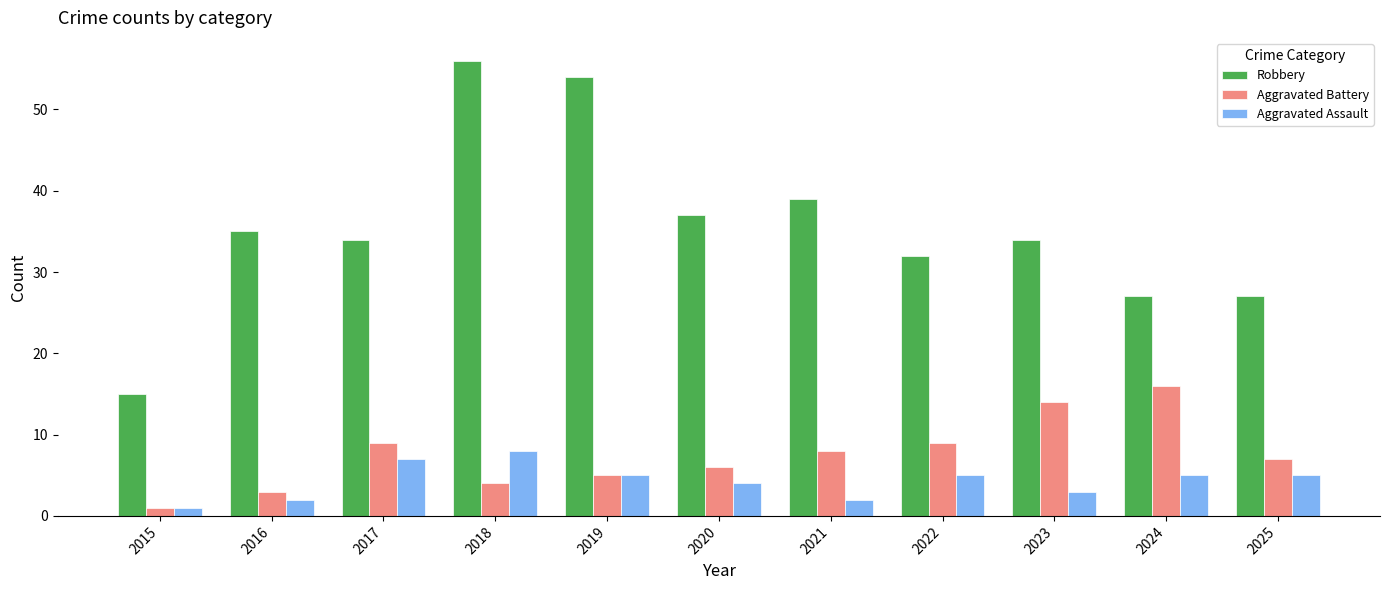

How many bars are there in total?

33